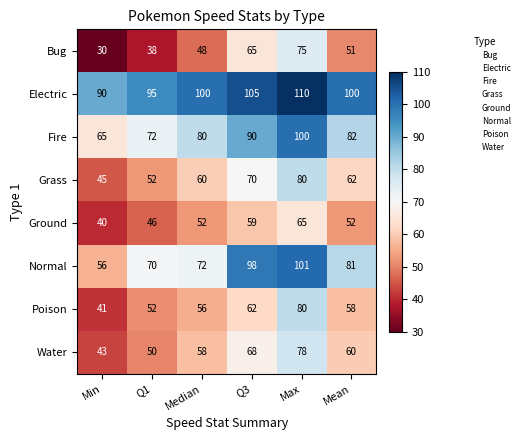

At how many categories does at least one series exceed 80?

6